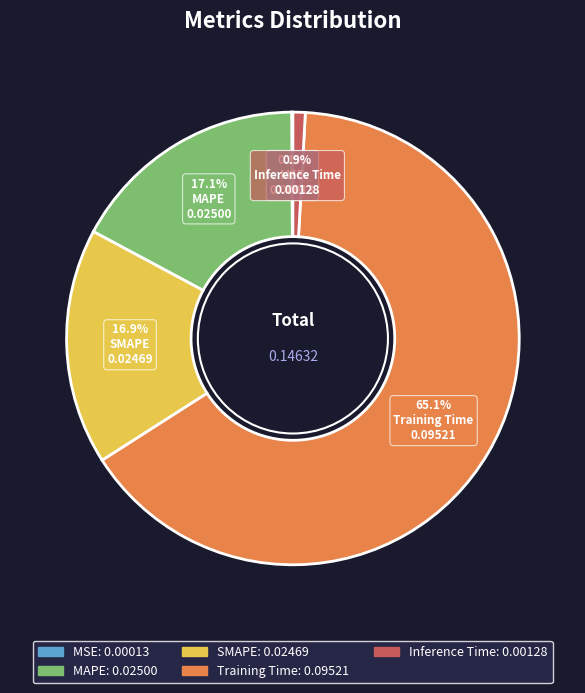

What percentage is NOT represented by SMAPE?

83.1%